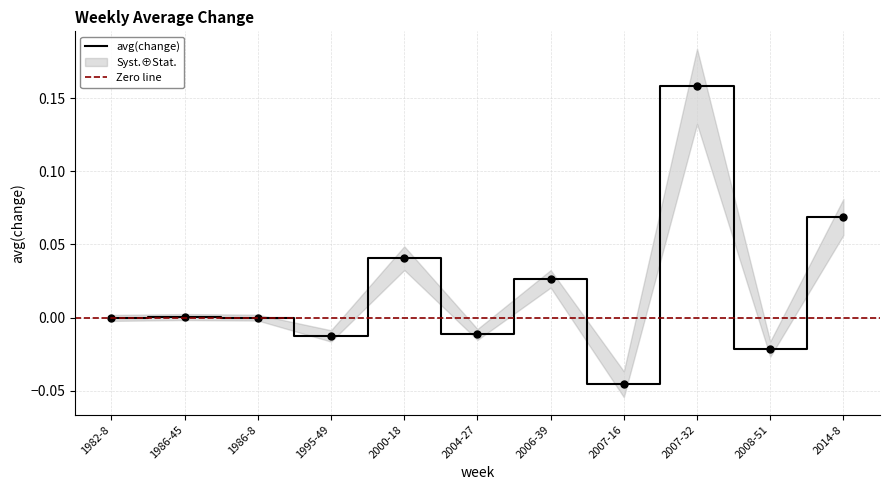

How many interior local peaks (higher than both neighbors) does the data have?

4